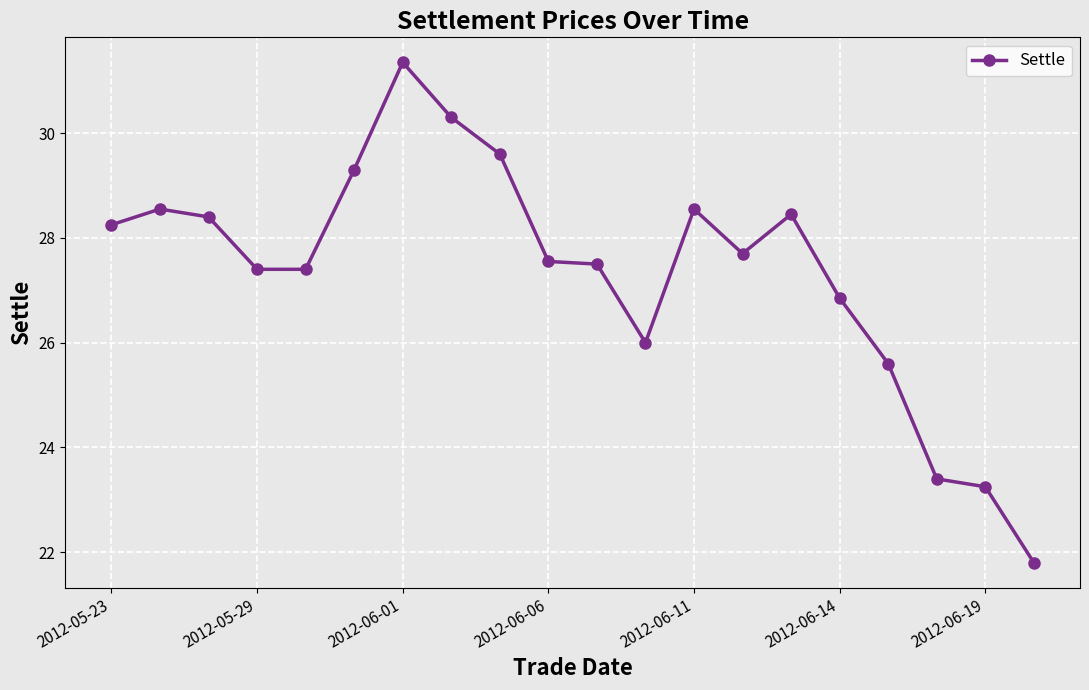

What is the greatest value displayed?

31.4